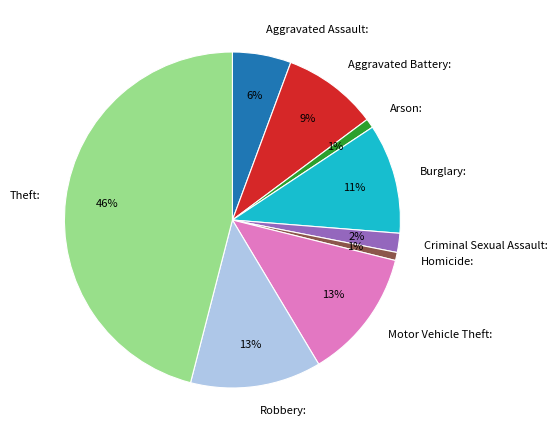

The Homicide slice represents 11% of the pie. True or false?

False